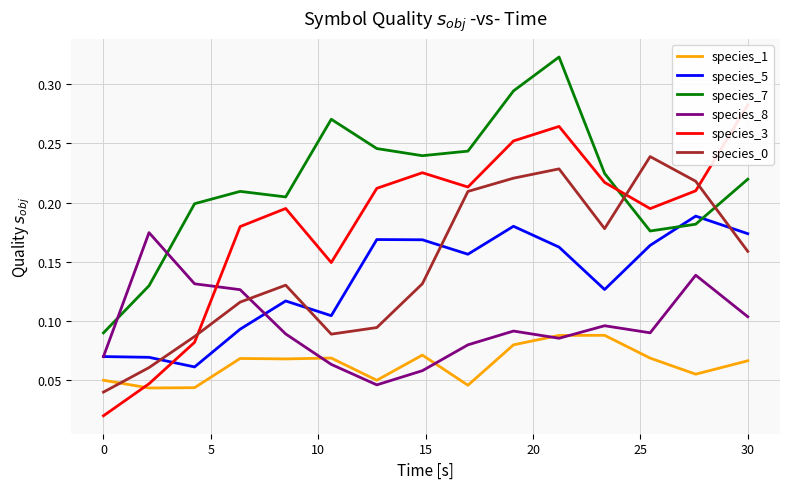

True or false: species_5 and species_1 cross at least once.

False